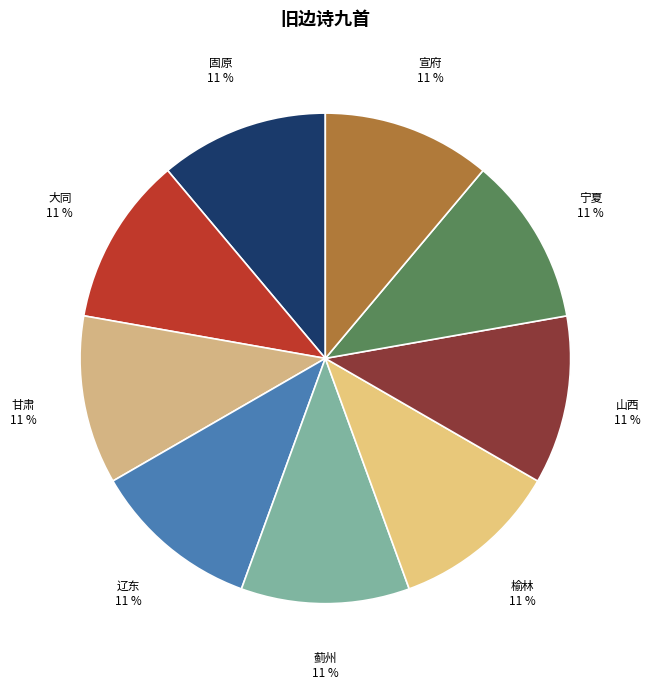

Rank the categories by value from highest to lowest.

旧边诗九首 其九 甘肃, 旧边诗九首 其八 固原, 旧边诗九首 其七 宁夏, 旧边诗九首 其六 榆林, 旧边诗九首 其五 山西, 旧边诗九首 其四 大同, 旧边诗九首 其三 宣府, 旧边诗九首 其二 蓟州, 旧边诗九首 其一 辽东